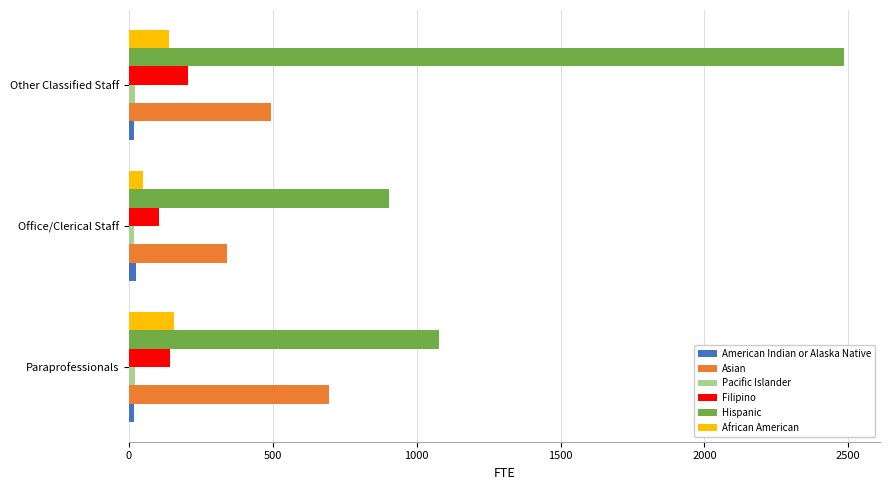

Which series has the largest range (max minus min)?

Hispanic